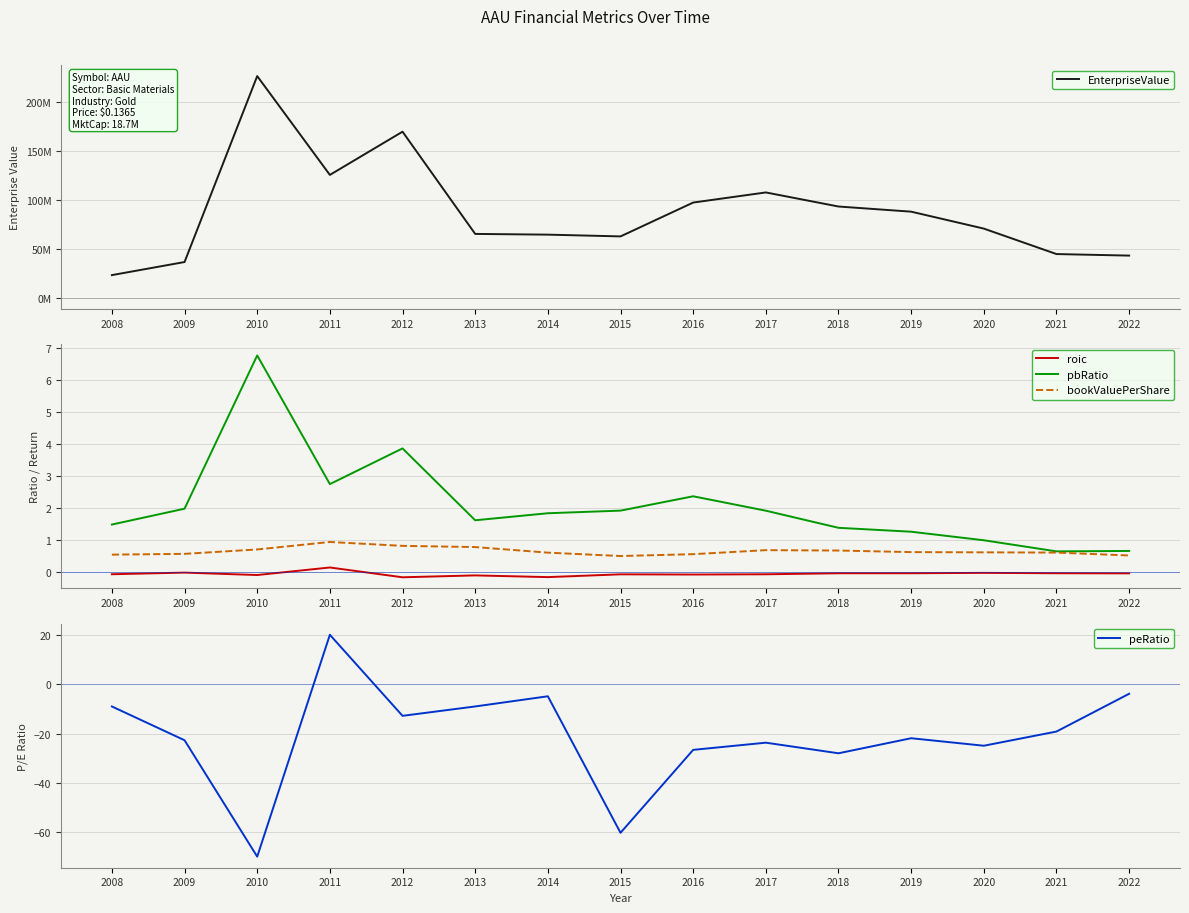

What is the sum of all pbRatio values?

31.4